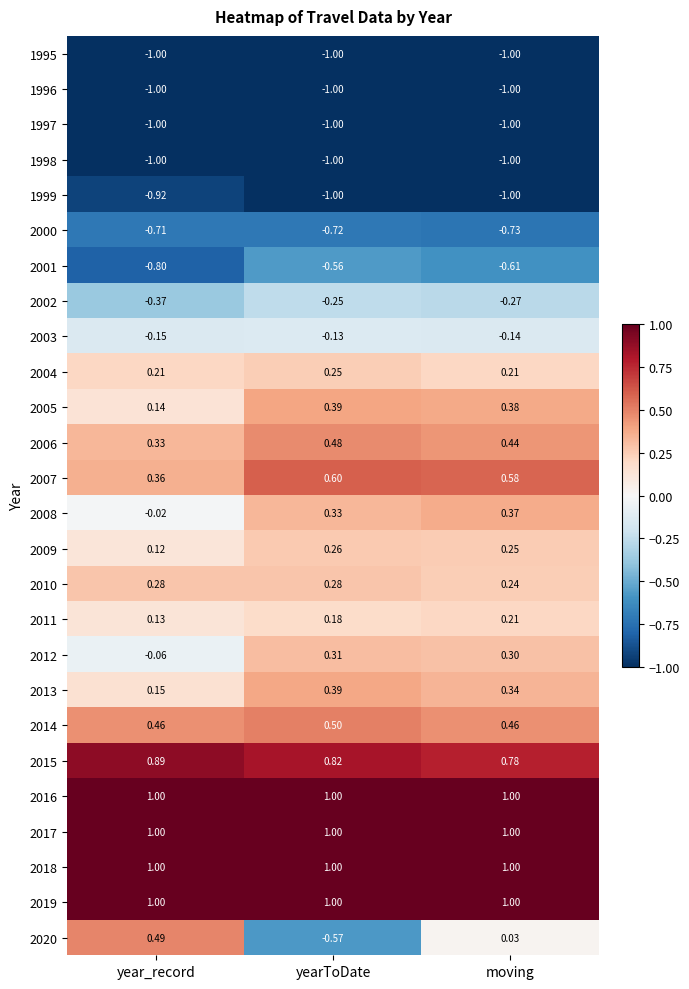

Where is 2005 nearest to the value 0?

year_record